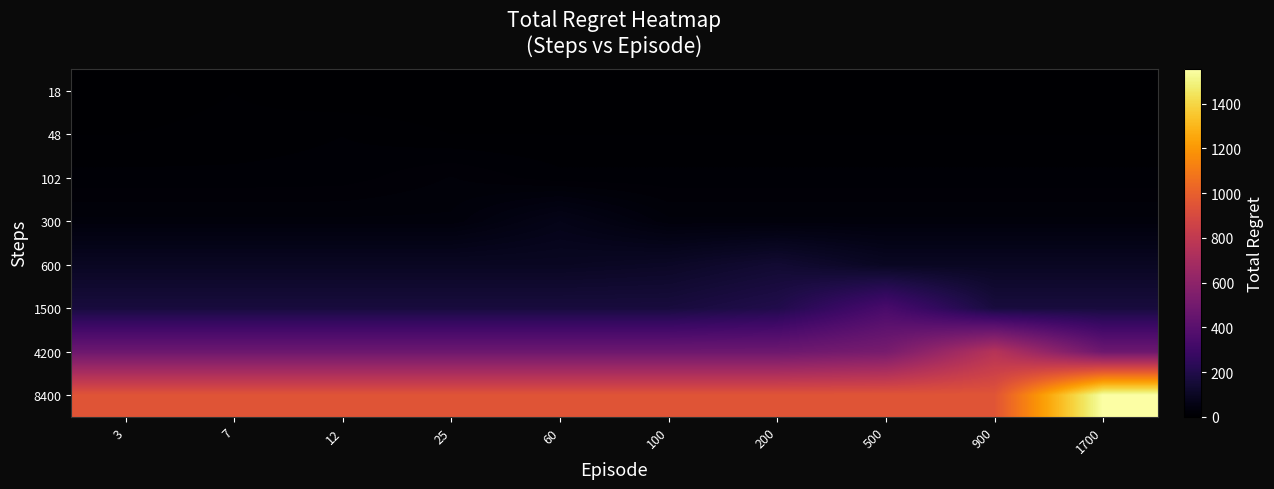

Which series has the largest range (max minus min)?

8400